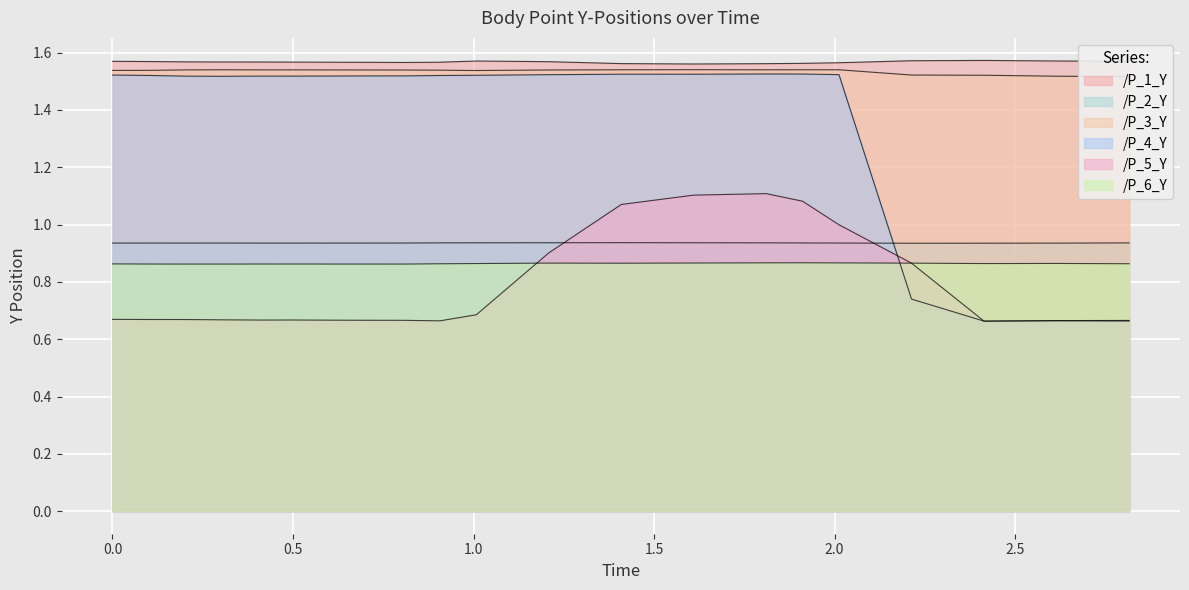

At which category is the sum across all series the highest?

1.8107976913452148